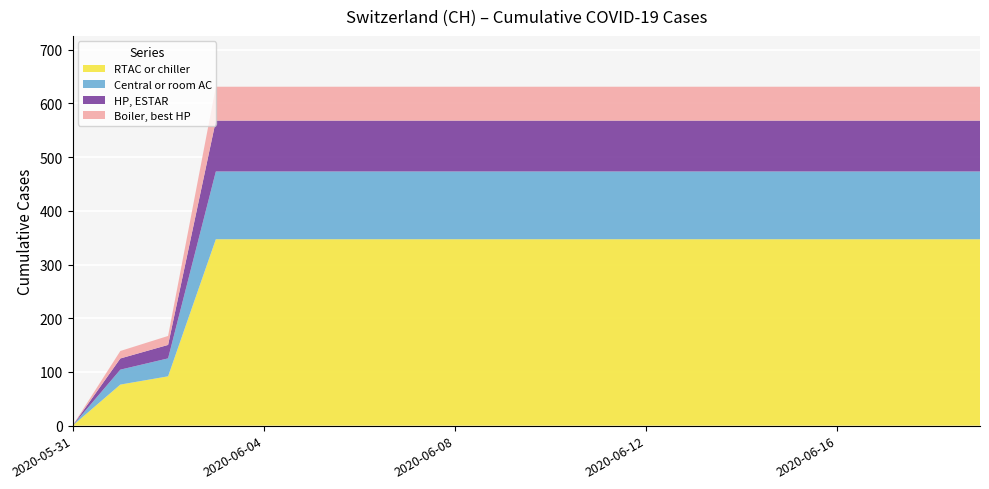

What is the maximum value for RTAC or chiller?

347.1